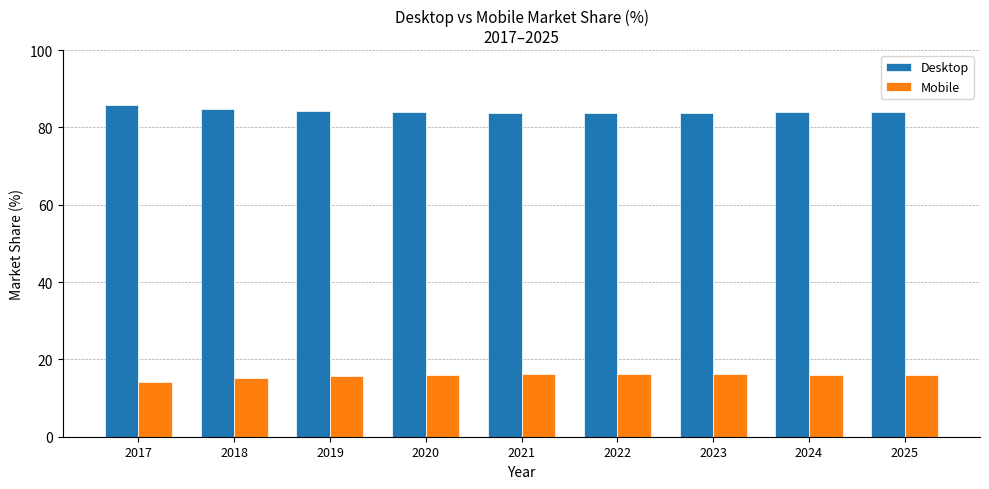

At 2017, list the series in order from smallest to largest.

Mobile, Desktop